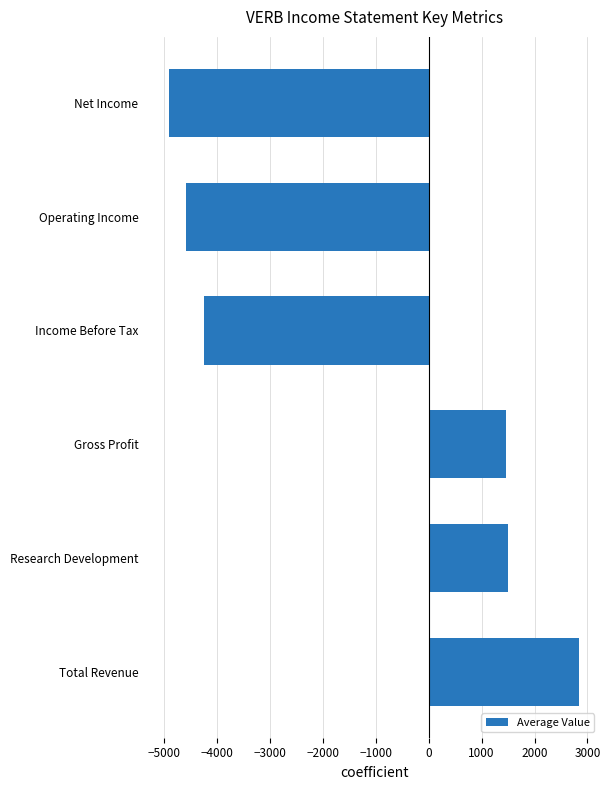

What is the sum of all values?

-7950.0